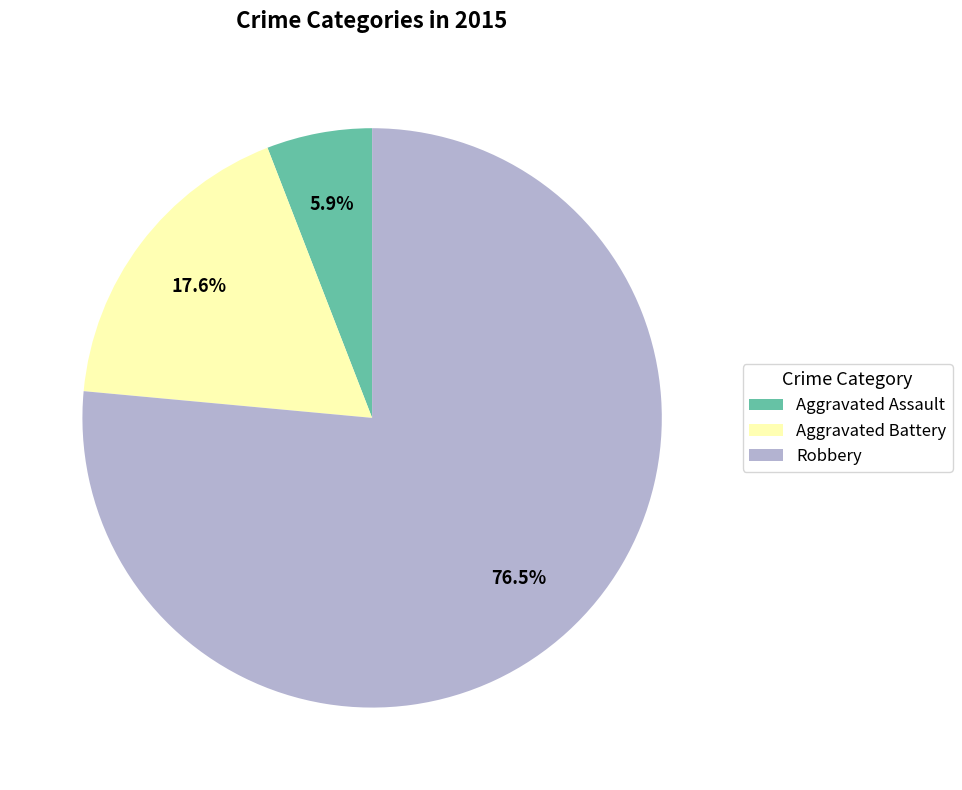

What percentage is NOT represented by Robbery?

23.5%